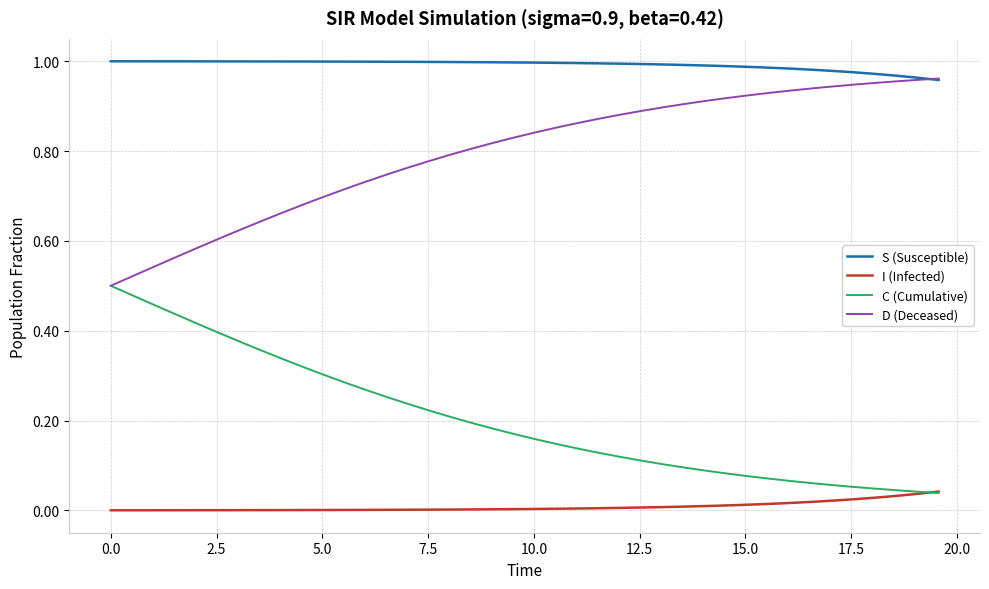

List the series in order of their peak value, lowest first.

I (Infected), C (Cumulative), D (Deceased), S (Susceptible)